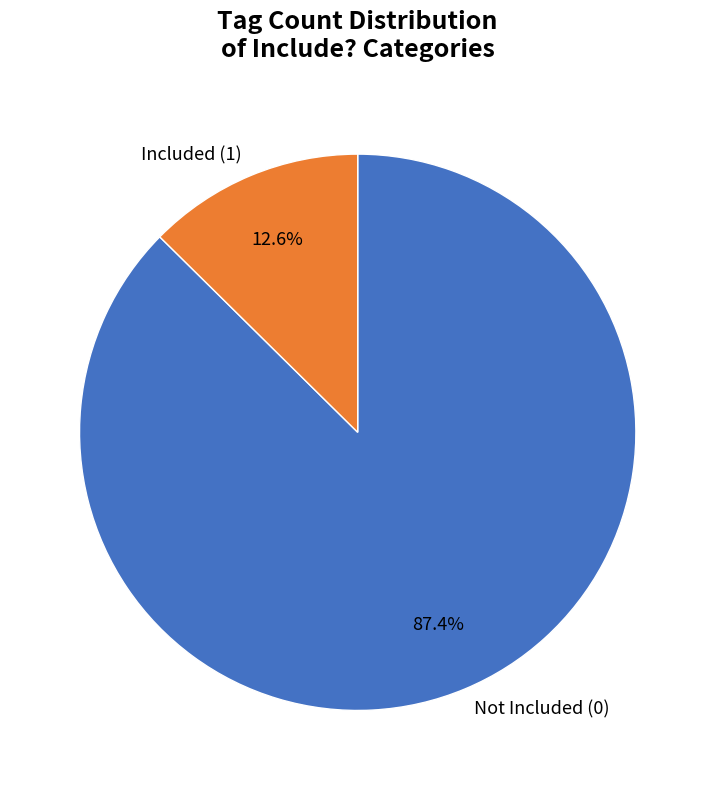

Which has a higher value, Included (1) or Not Included (0)?

Not Included (0)